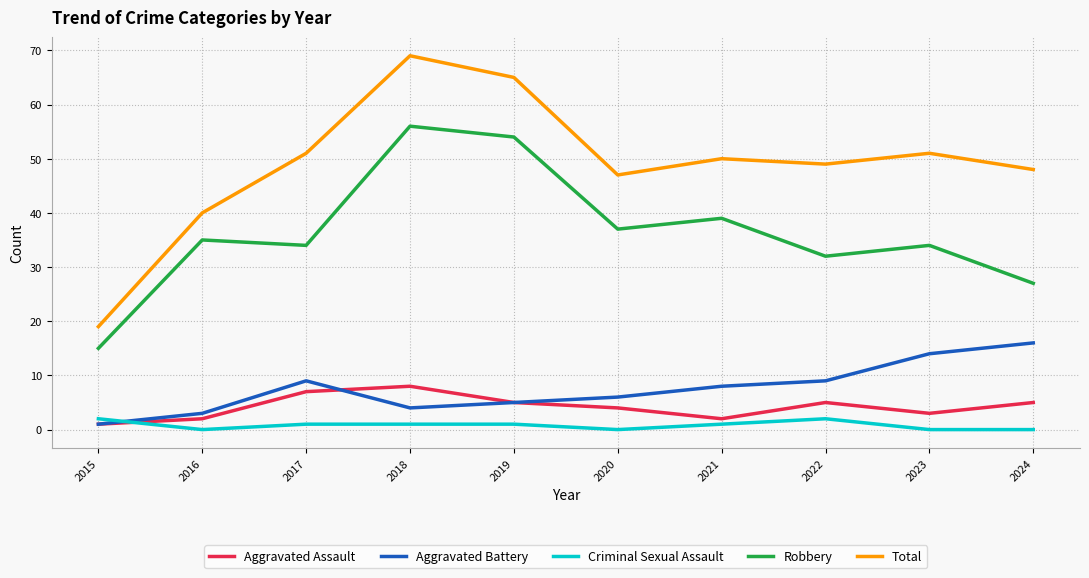

Where is the first local maximum for Aggravated Assault?

2018